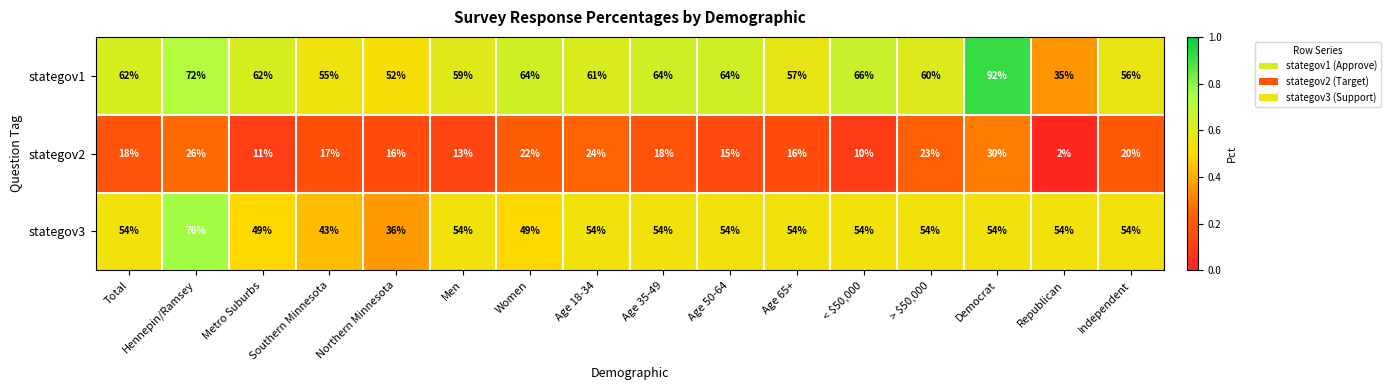

What is the total value across all series at Republican?

91